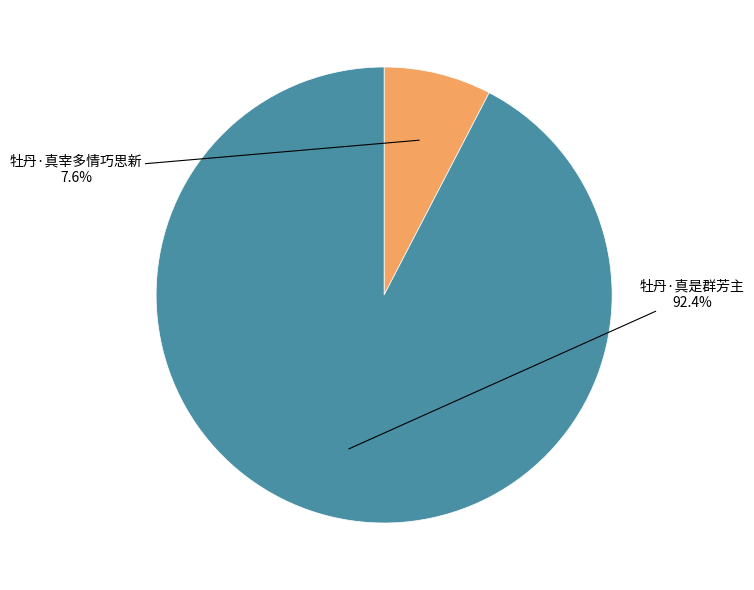

Is there any slice that represents more than half of the pie?

Yes